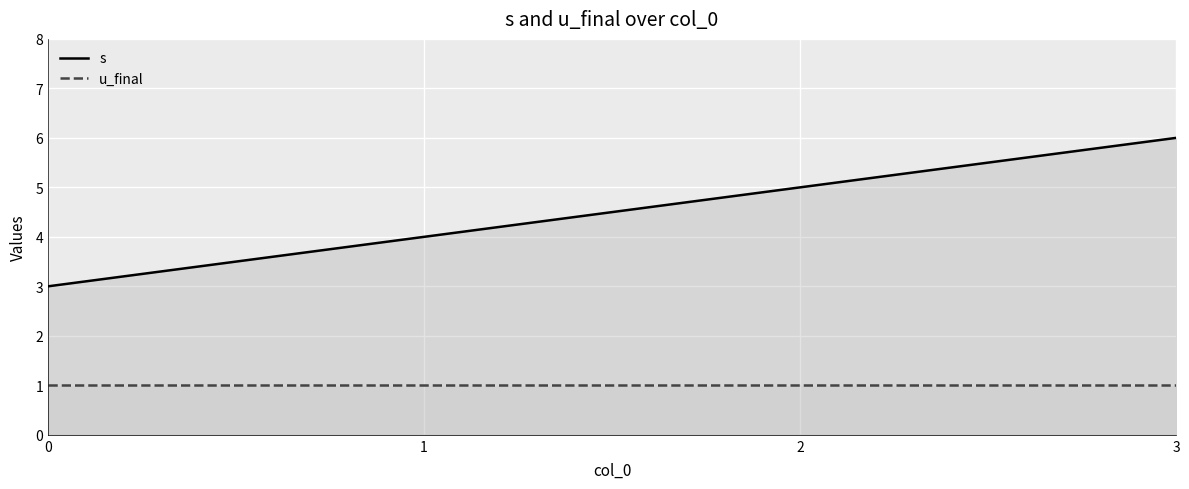

Is it true that s equals 6 at 3?

True